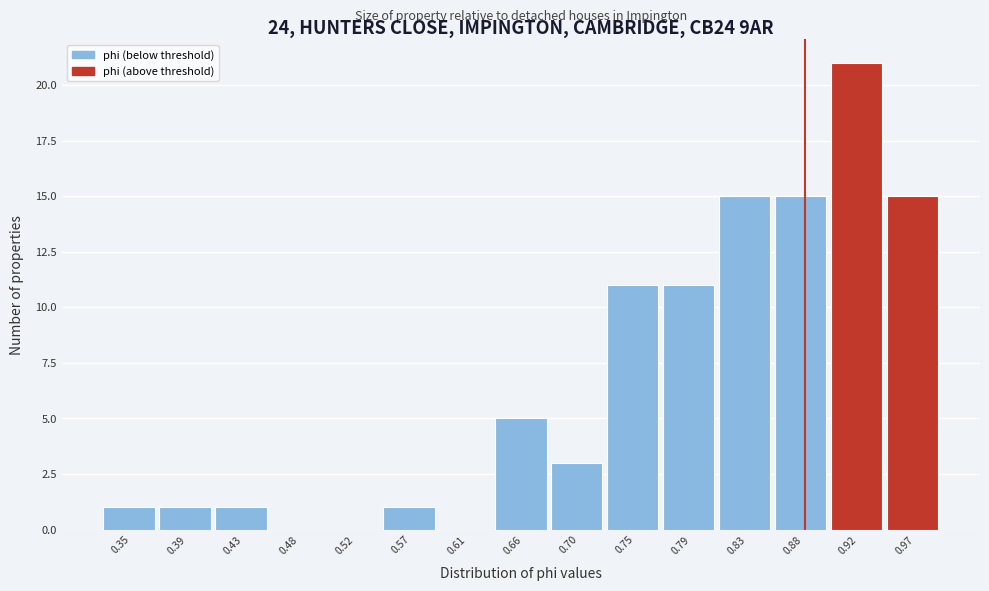

What is the height of the bar covering 0.370 to 0.415 on the x-axis? Neither the bar edges nor the heights are printed on the chart, so give them approximately, as read against the axes.

1